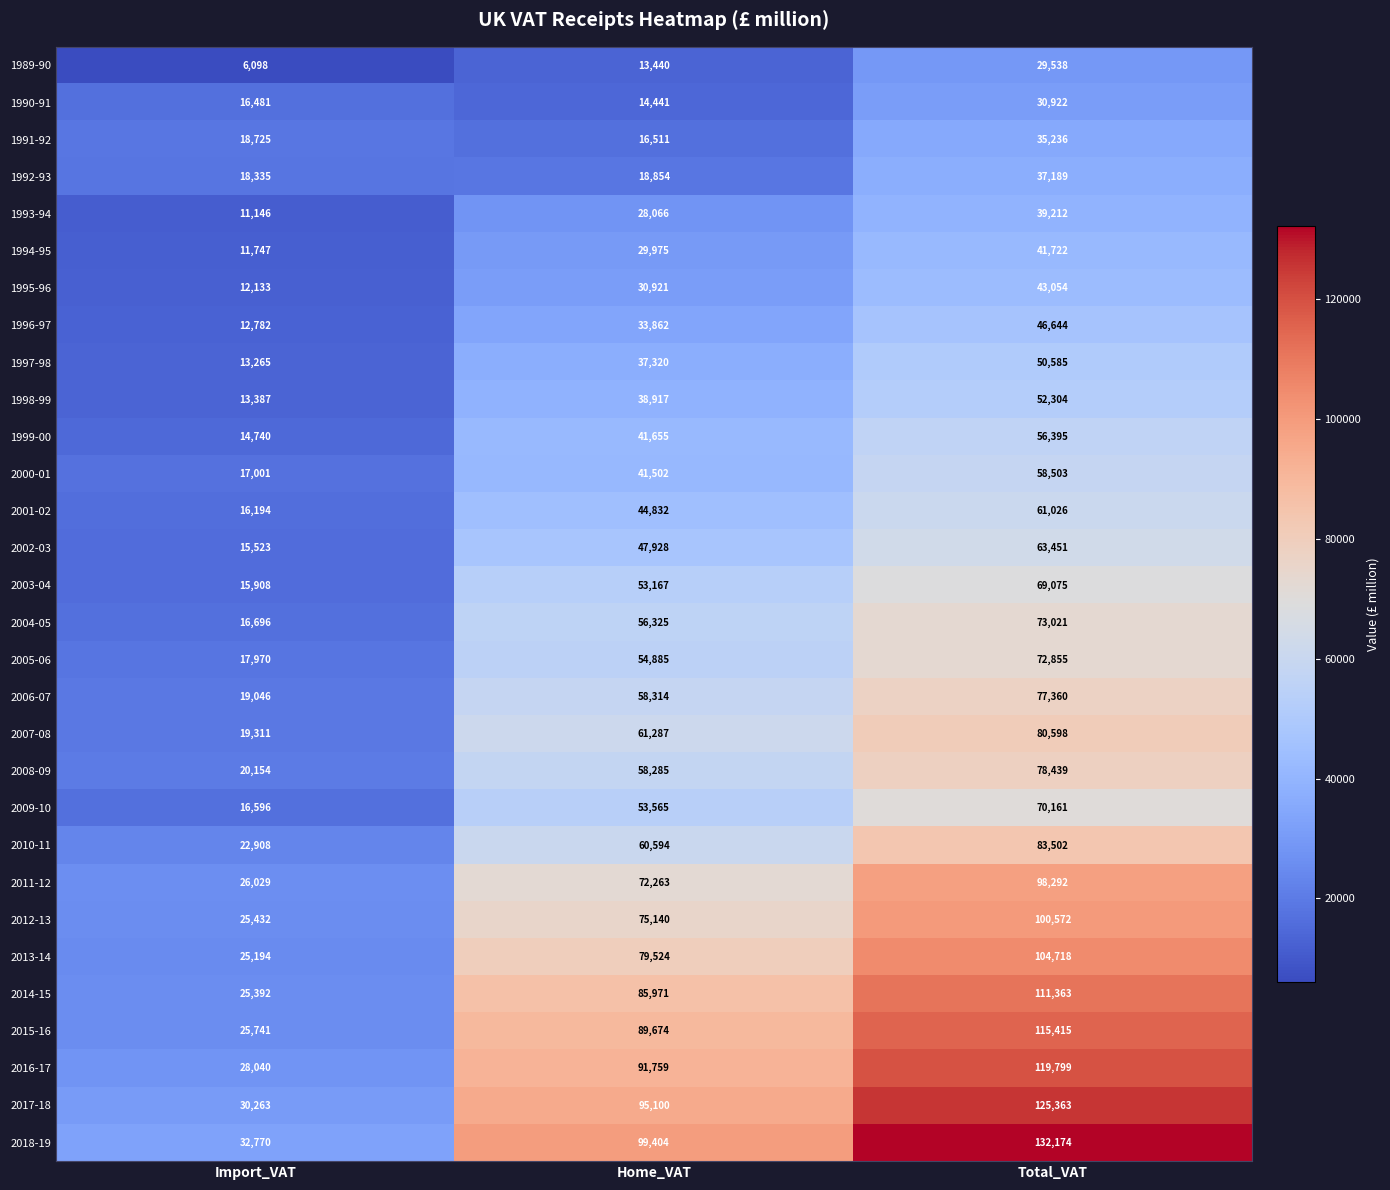

What is the difference between the maximum and minimum values in the 1989-90 series?

23440